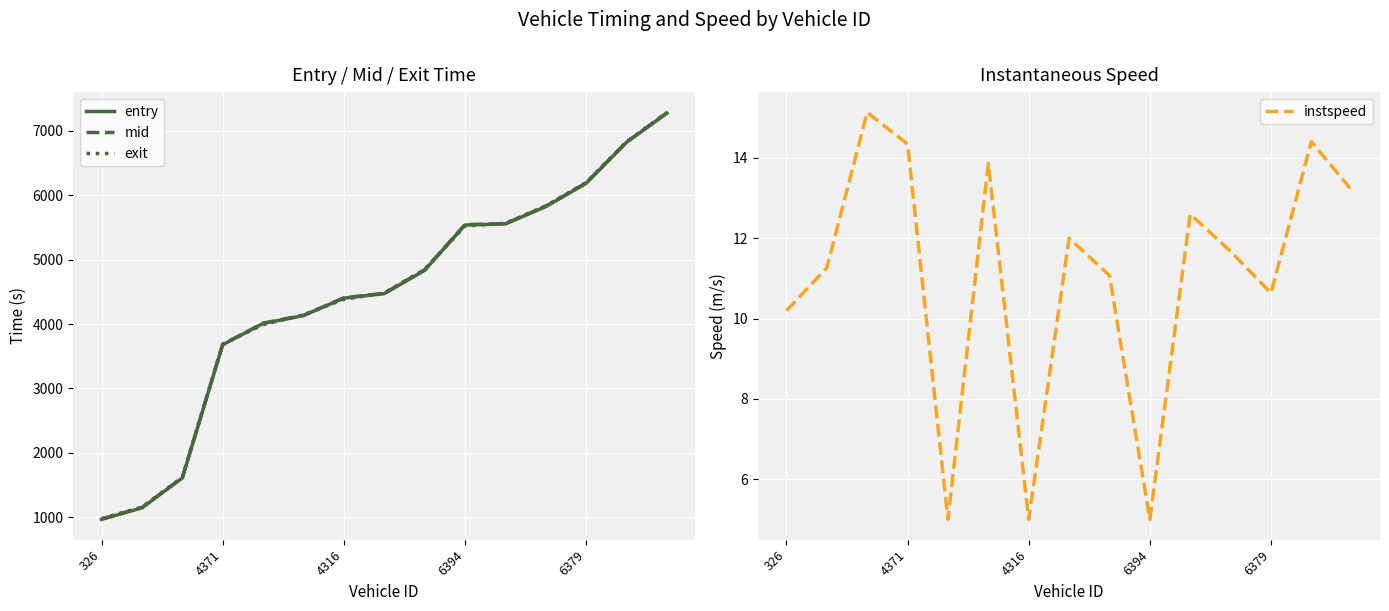

In instspeed, how many points are higher than both neighbors (excluding endpoints)?

5